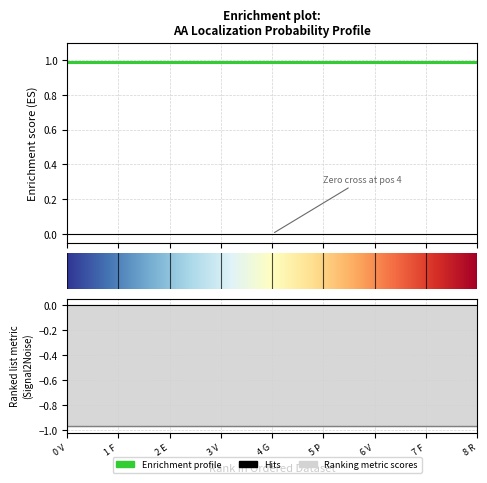

What is the label of the 8th point from the right?

1 F